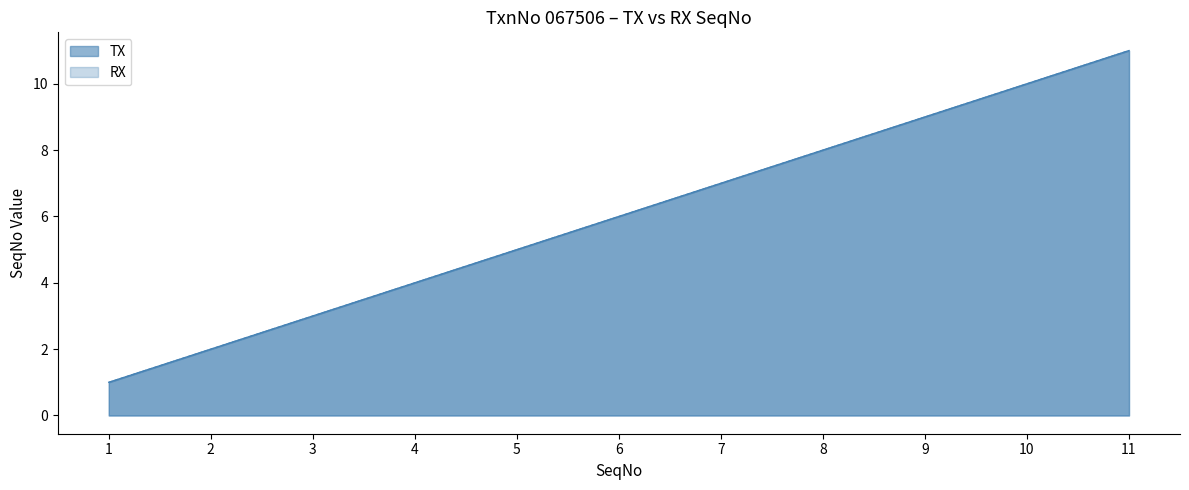

At which label is TX closest to 6?

6